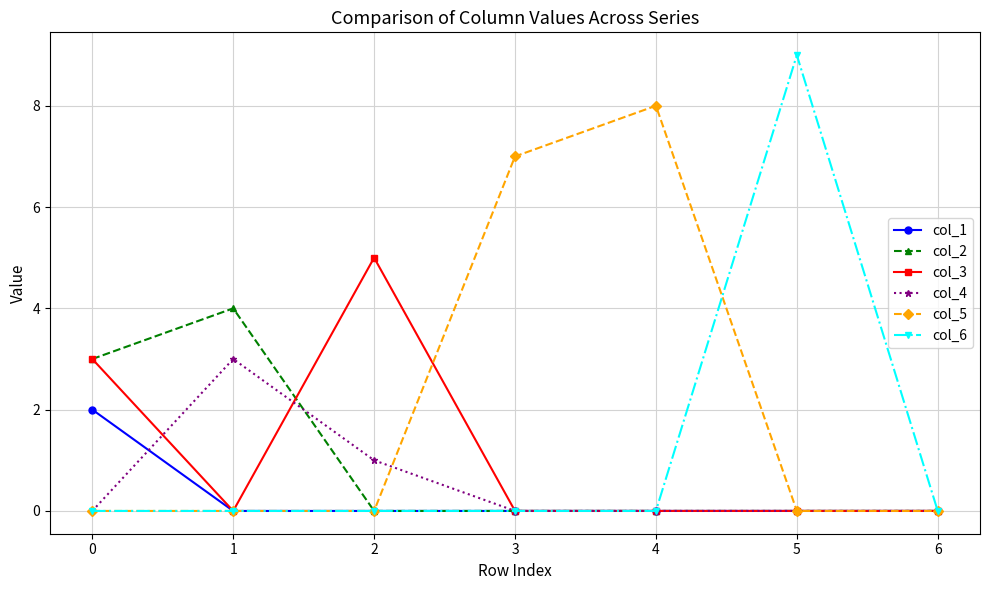

The value of col_2 at 2 is 3. True or false?

False